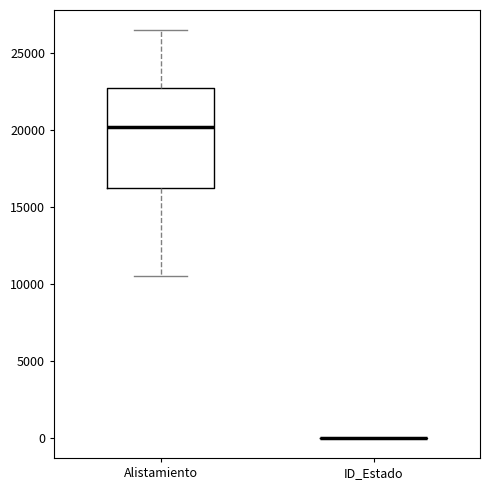

Reading left to right, transcribe this box plot: for each box, give where its median line is, the range the box spans, and where its two whiskers end, as read against the y-axis. The values are not printed on the chart, so give them approximately, as read against the axis.

Alistamiento: median 20000, box 16000 to 23000, whiskers 10500 to 26500
ID_Estado: box collapsed to a line at 0, whiskers 0 to 0